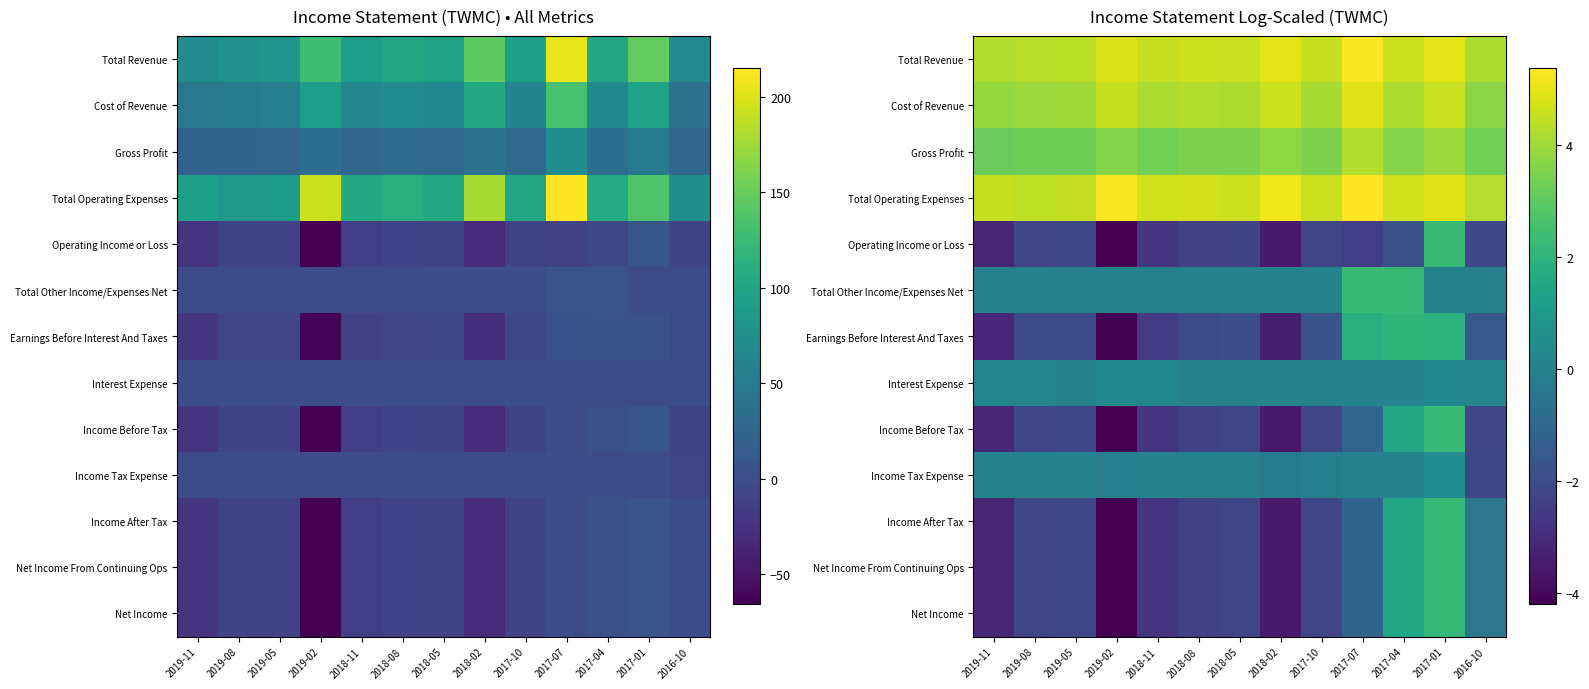

At which category does the chart reach its peak across all series?

2017-07